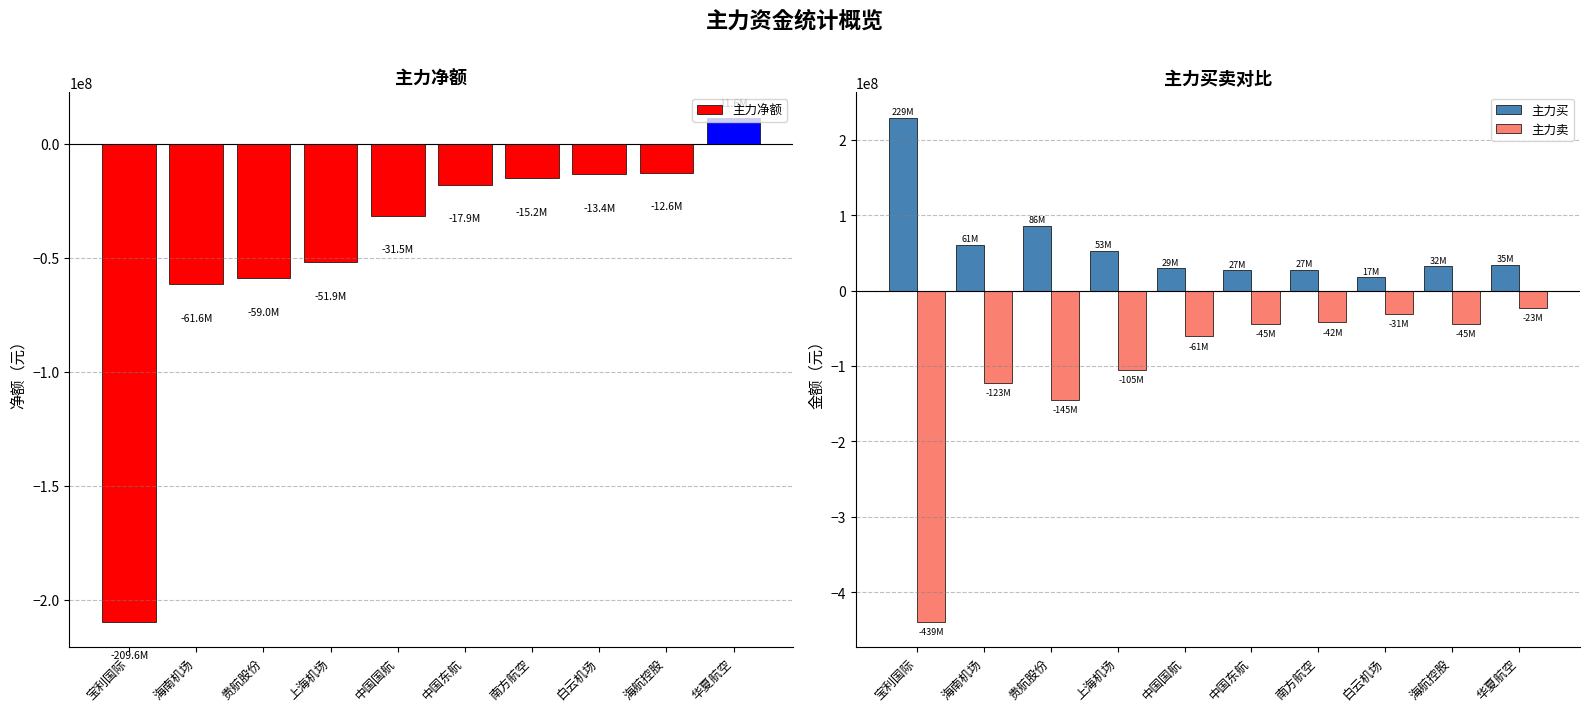

How many values in the 主力卖 series are below -44741477?

5